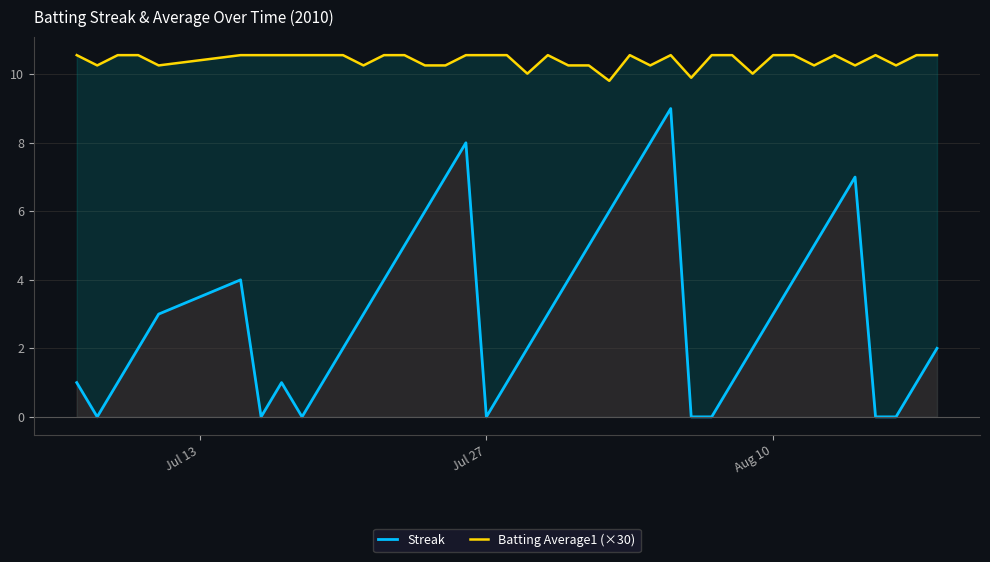

True or false: Streak and Batting Average1 (×30) intersect in this chart.

False